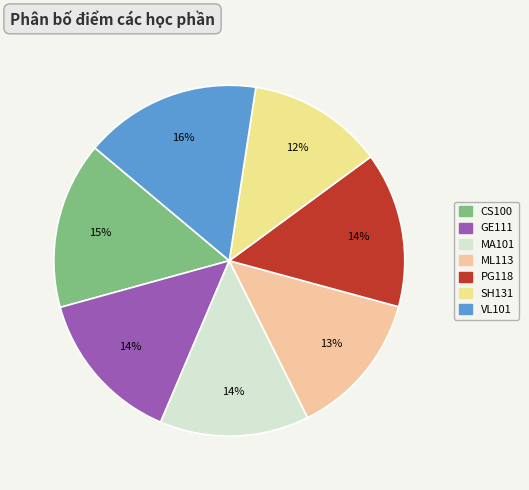

To the nearest percent, what percentage of the pie is PG118?

14%